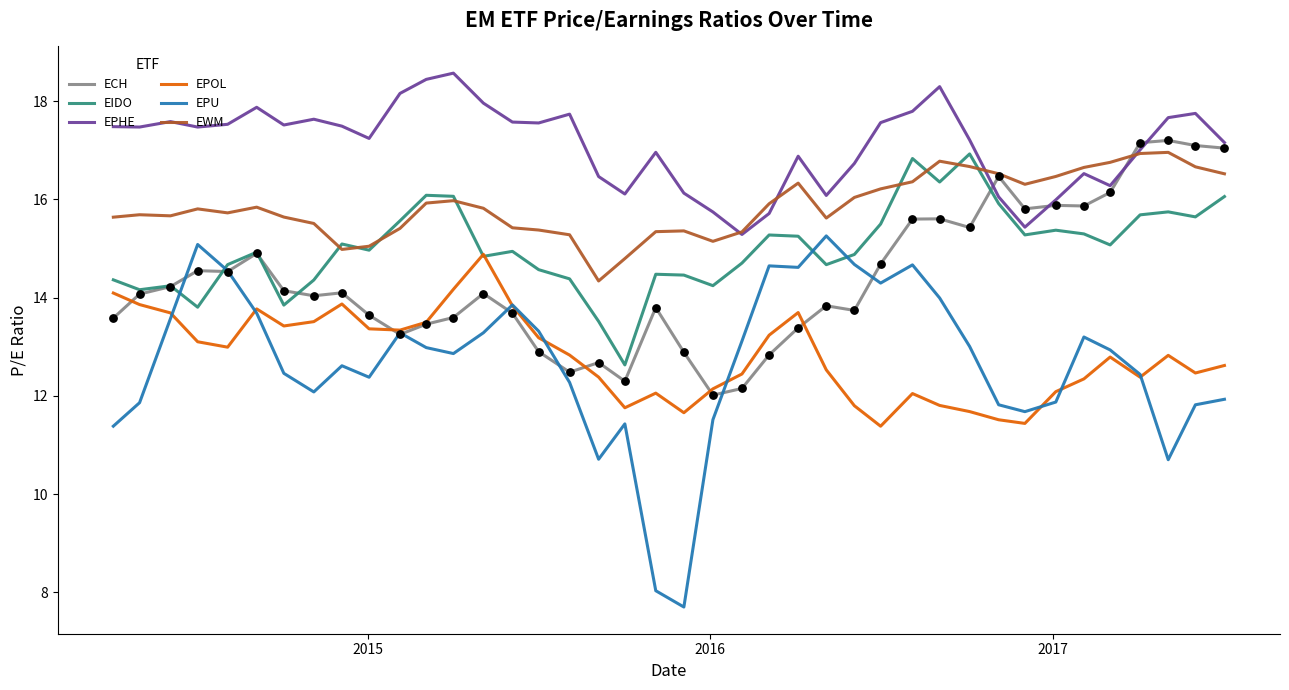

True or false: EWM and EPU intersect in this chart.

False